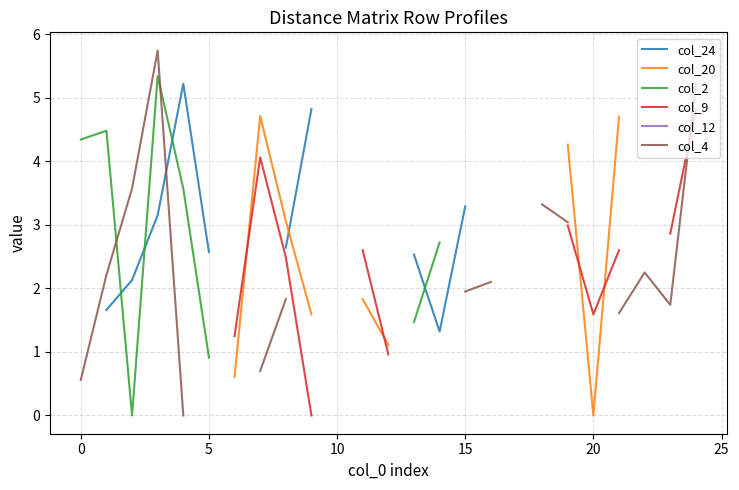

How many interior local peaks does the col_4 series have?

2